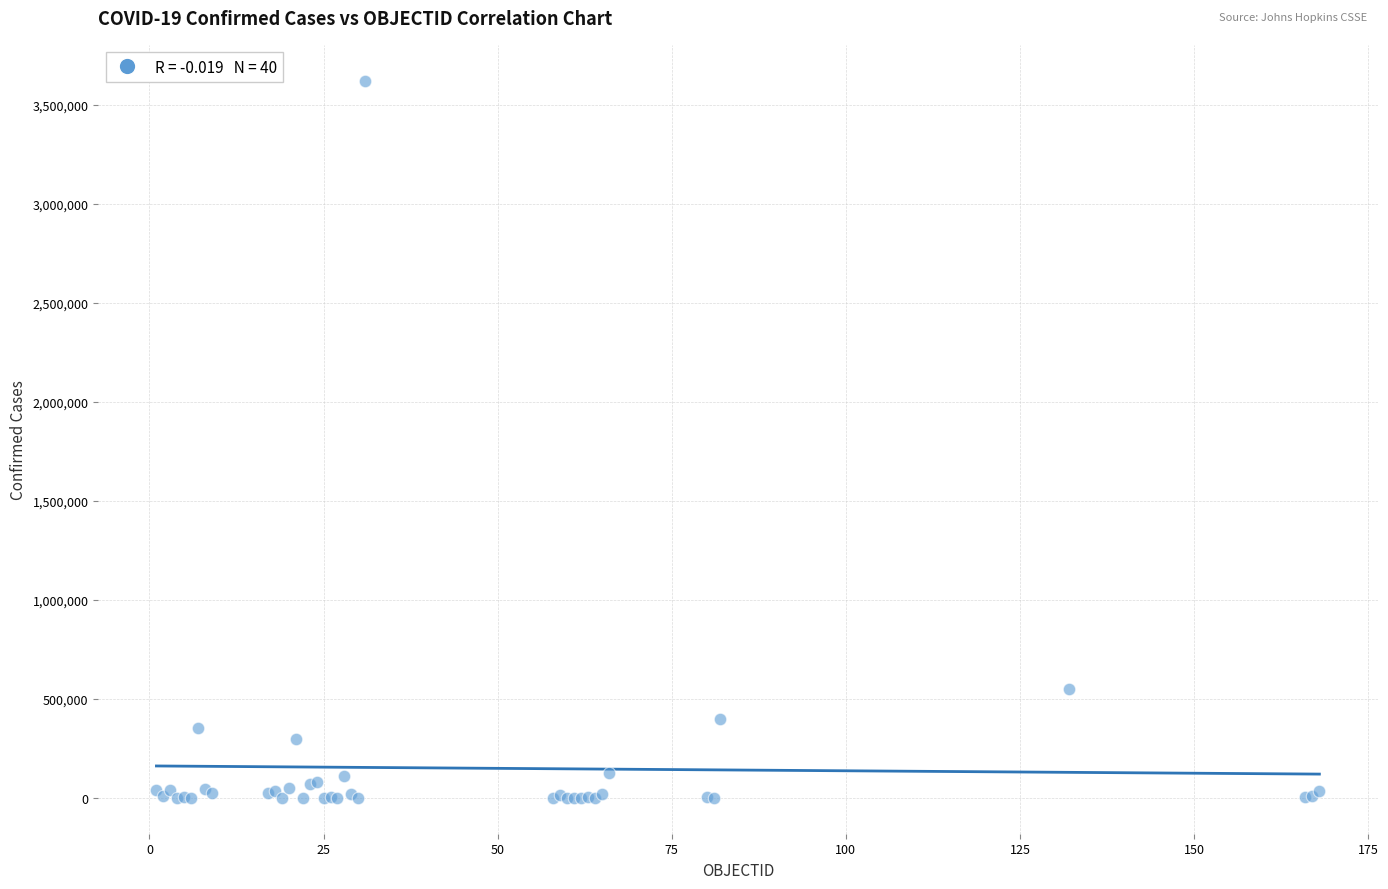

What Y value in the scatter plot is closest to 1811477?

551688